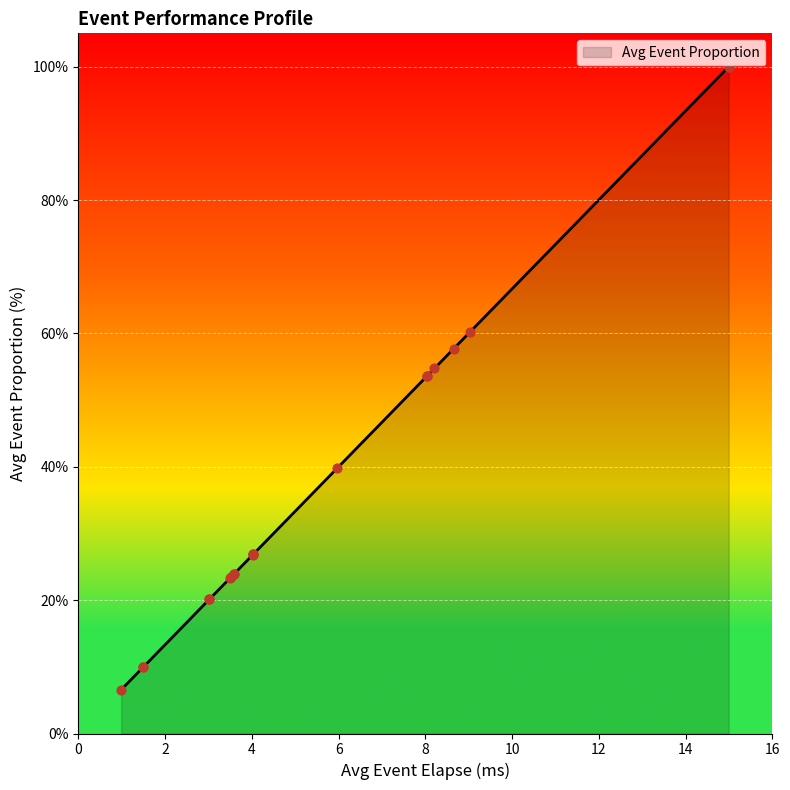

What is the change in value from KJX3RenderModule::BackgroundRender to KG3D_RC::execute?

-31.4